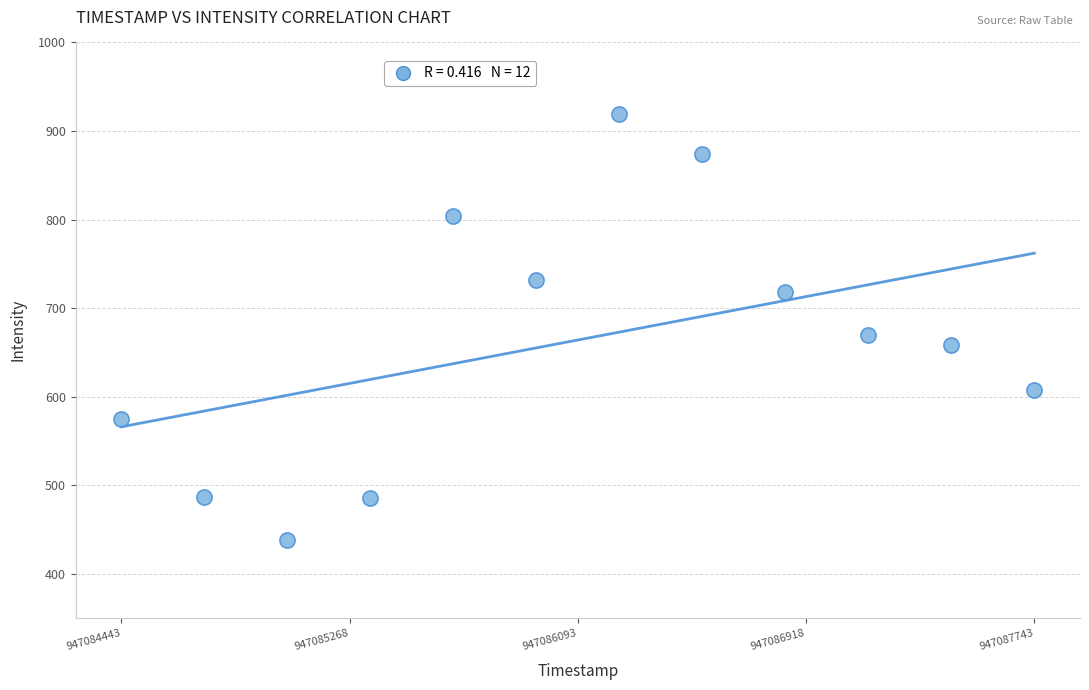

What Y value in the scatter plot is closest to 679?

669.8